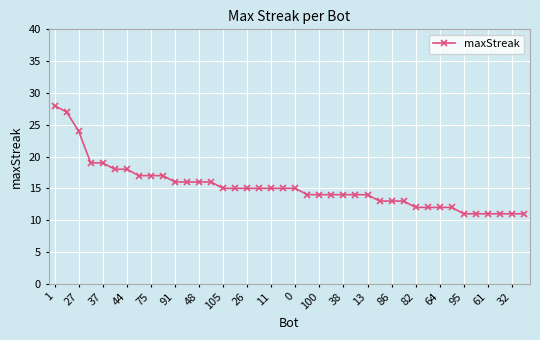

What is the average value?

15